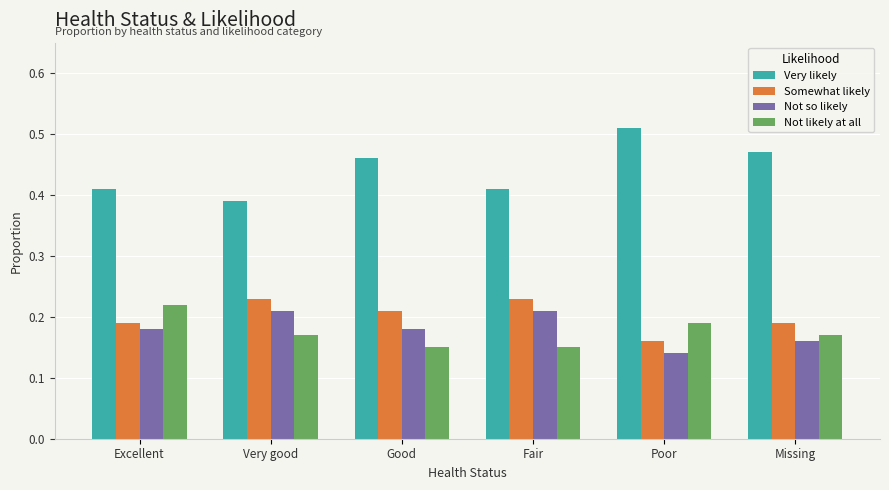

At how many categories does at least one series exceed 0?

6